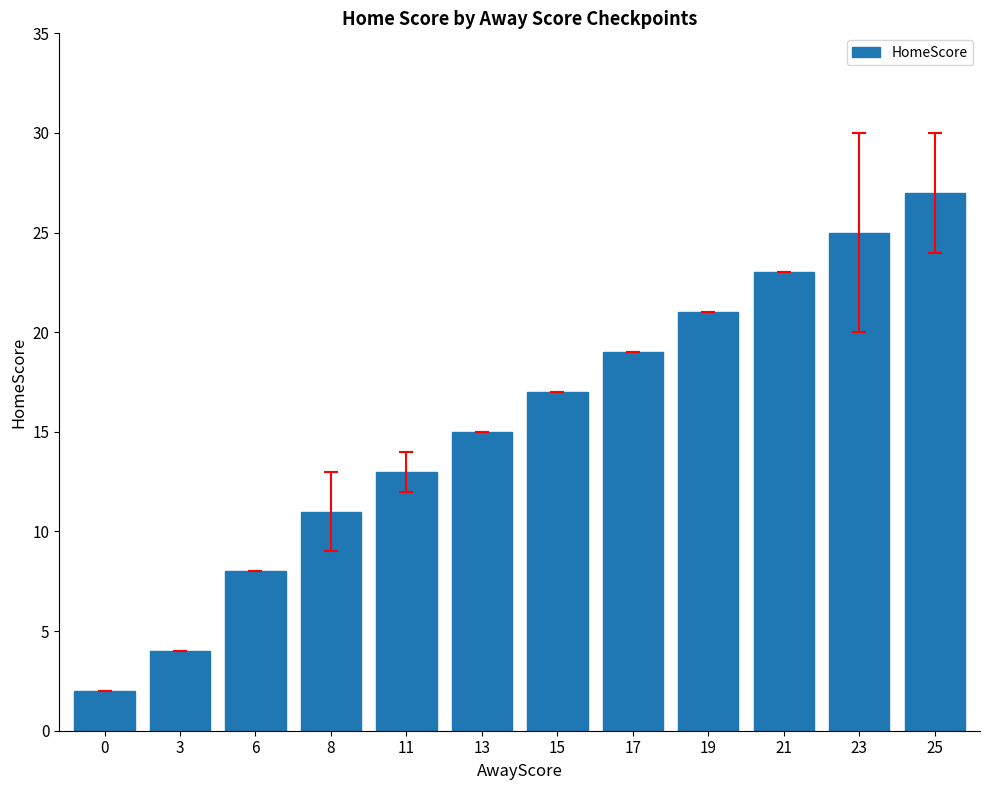

What is the maximum value shown in the chart?

27